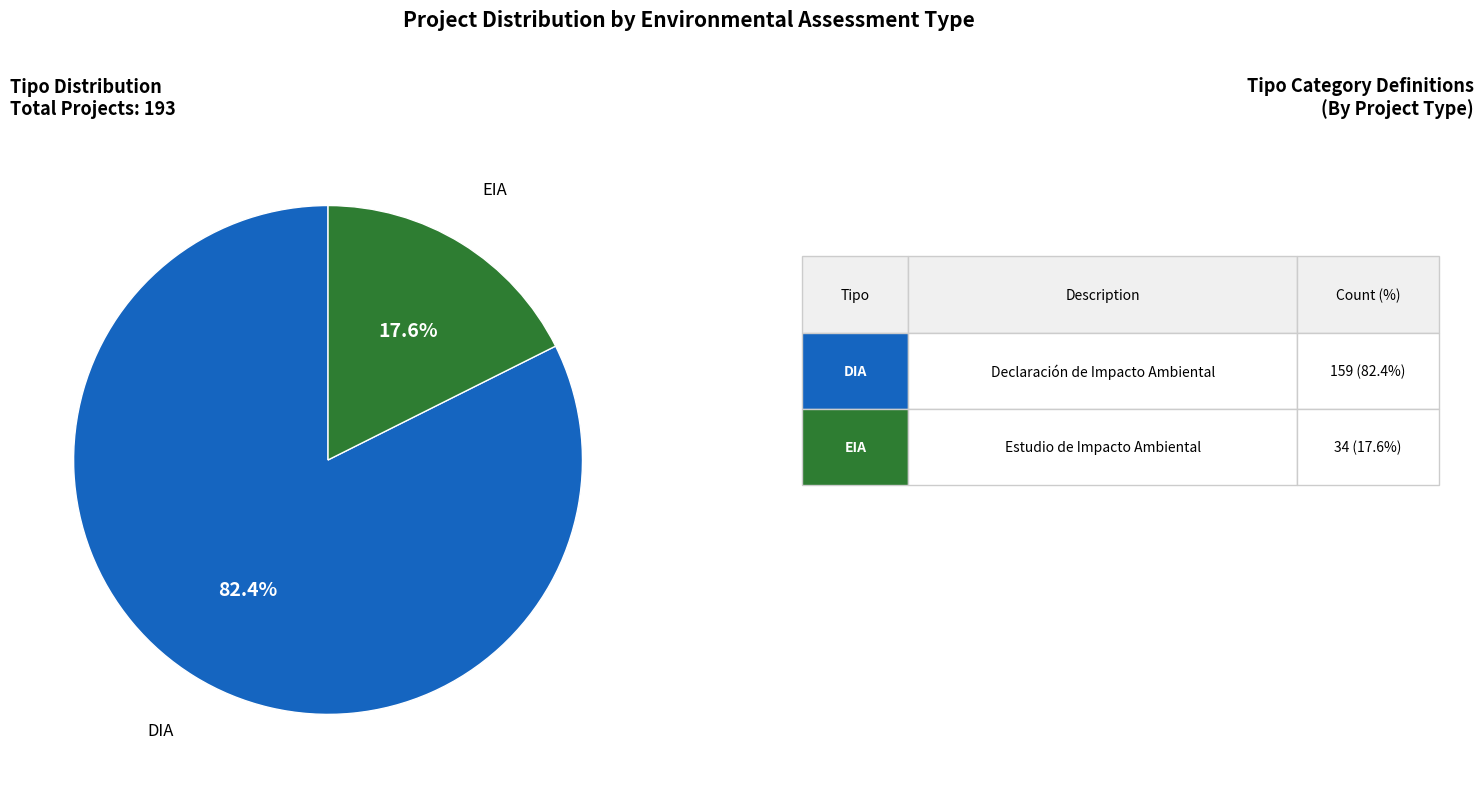

How many segments does this pie chart have?

2